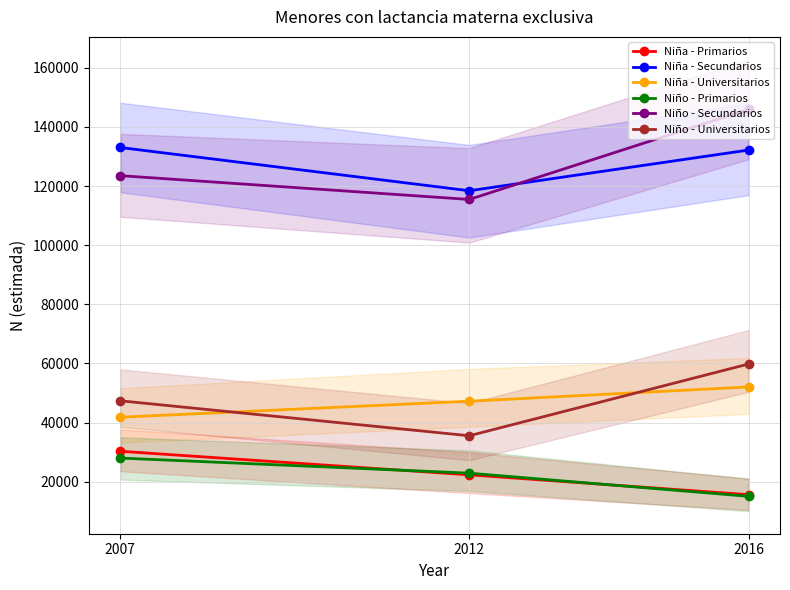

Rank the categories by Niña - Secundarios value from lowest to highest.

2012, 2016, 2007